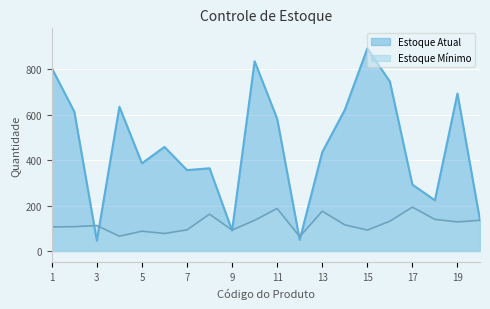

What is the difference between the maximum and minimum values in the Estoque Atual series?

846